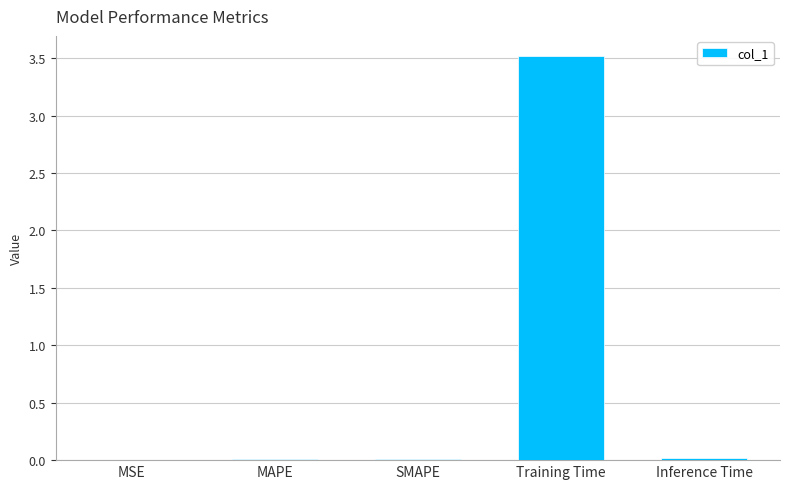

Does the chart contain stacked bars?

No